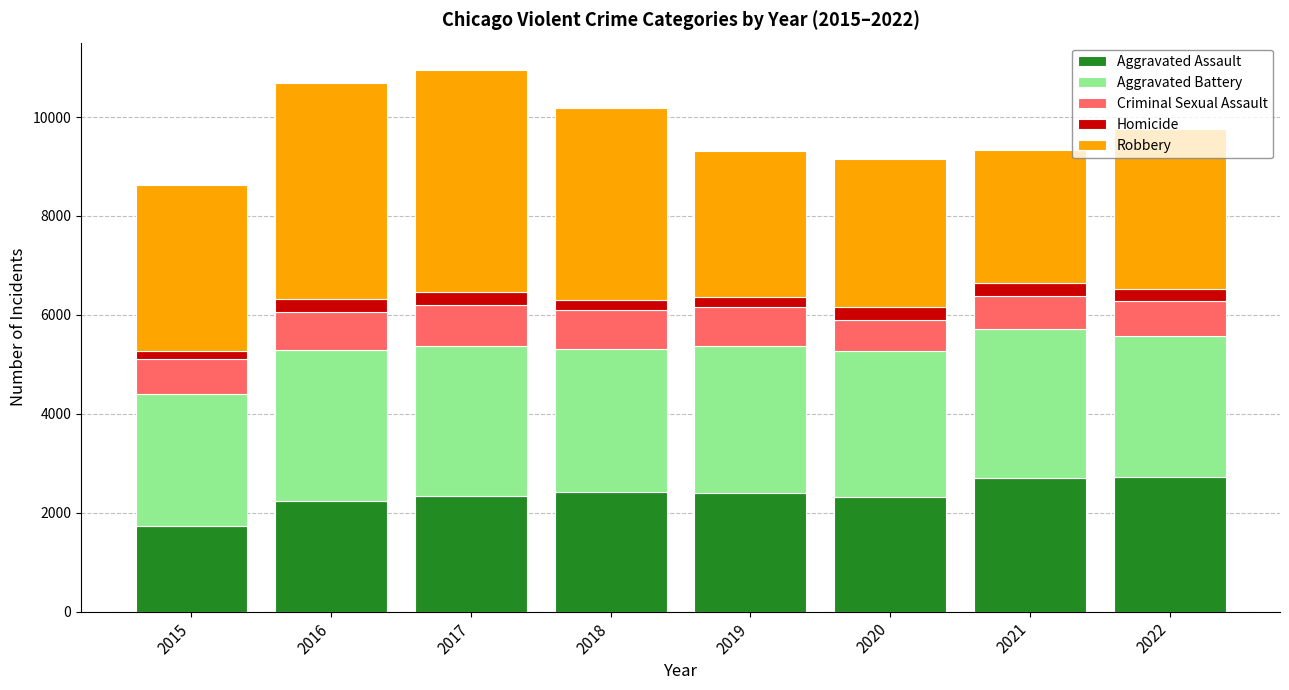

What is the lowest value of the Aggravated Assault series?

1740